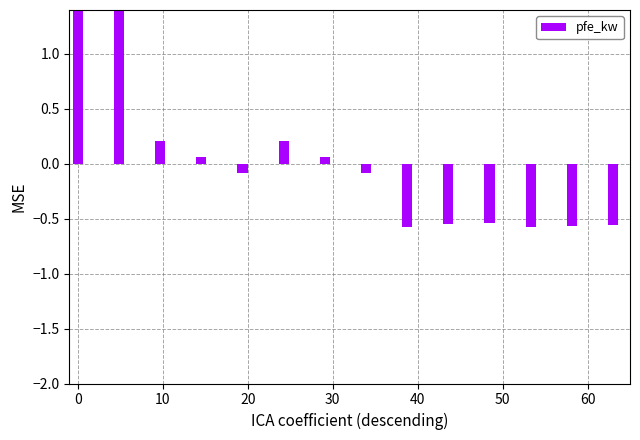

What is the minimum value shown in the chart?

-0.6